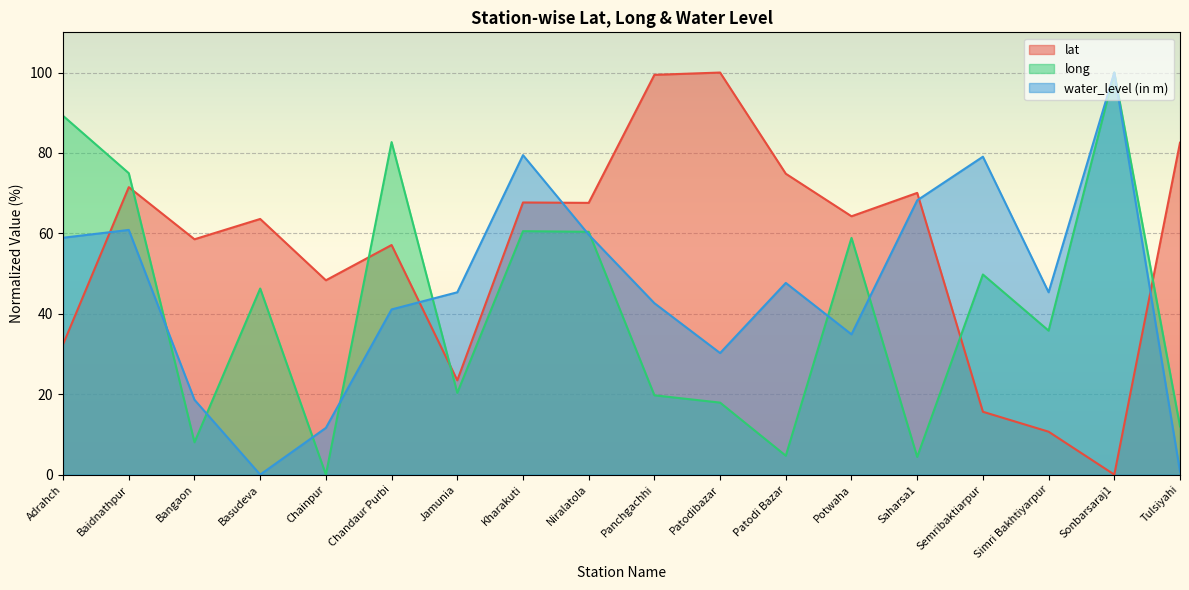

List the series in order of their overall mean, highest first.

lat, water_level (in m), long